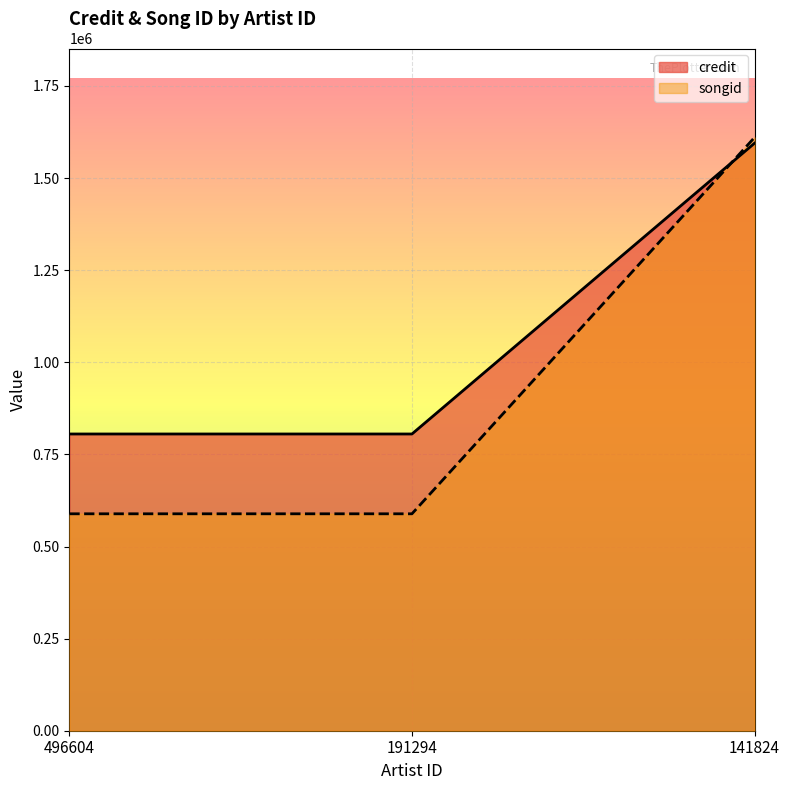

What is the difference between the maximum and minimum values in the songid series?

1021418